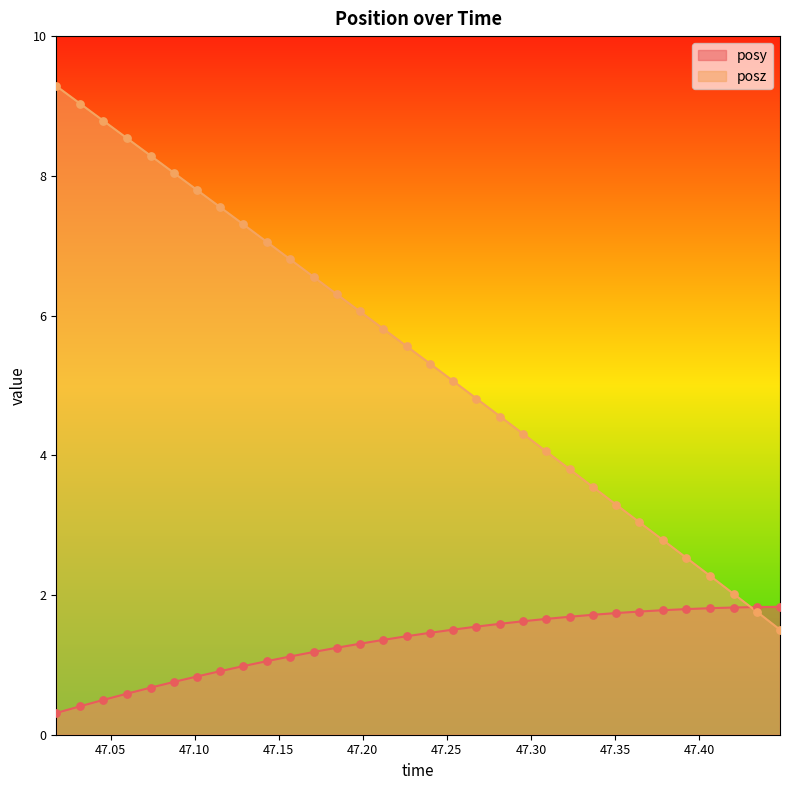

Which series has the largest Y range (max minus min)?

posz